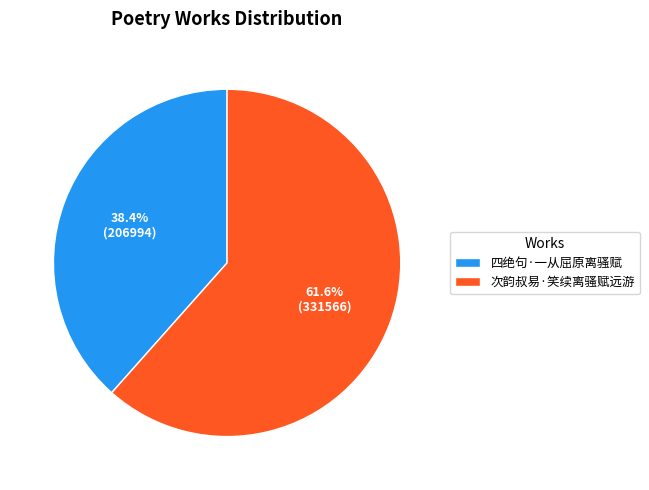

Which category has the biggest portion of the pie?

次韵叔易·笑续离骚赋远游